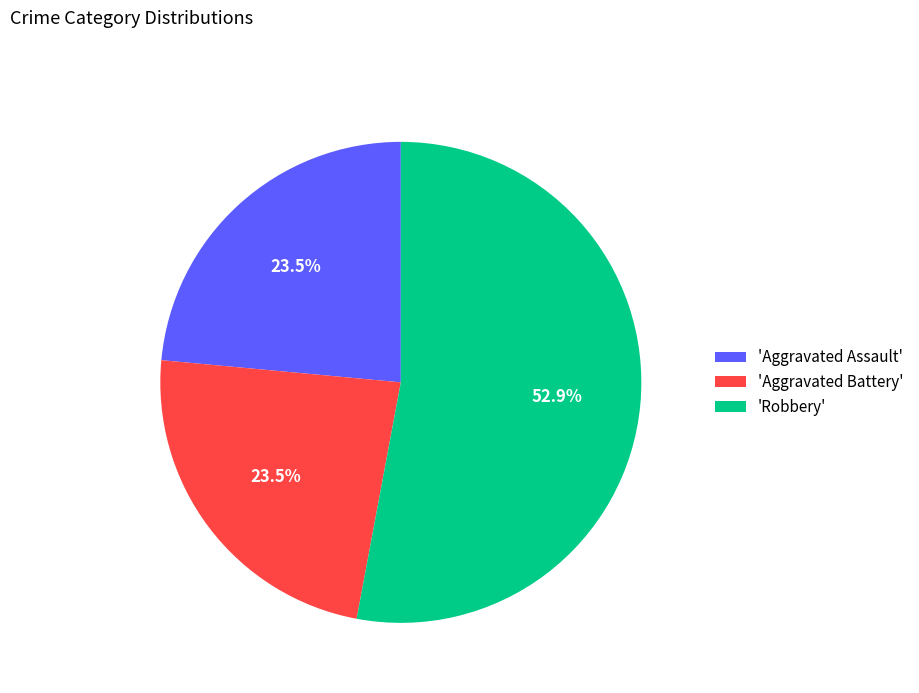

What is the ratio of the value at 'Aggravated Assault' to the value at 'Aggravated Battery'?

1.0